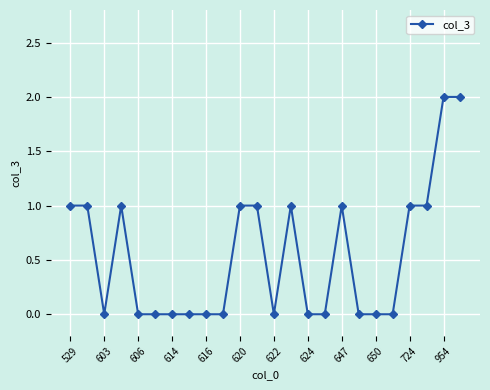

True or false: the data has more than 1 interior local peaks.

True